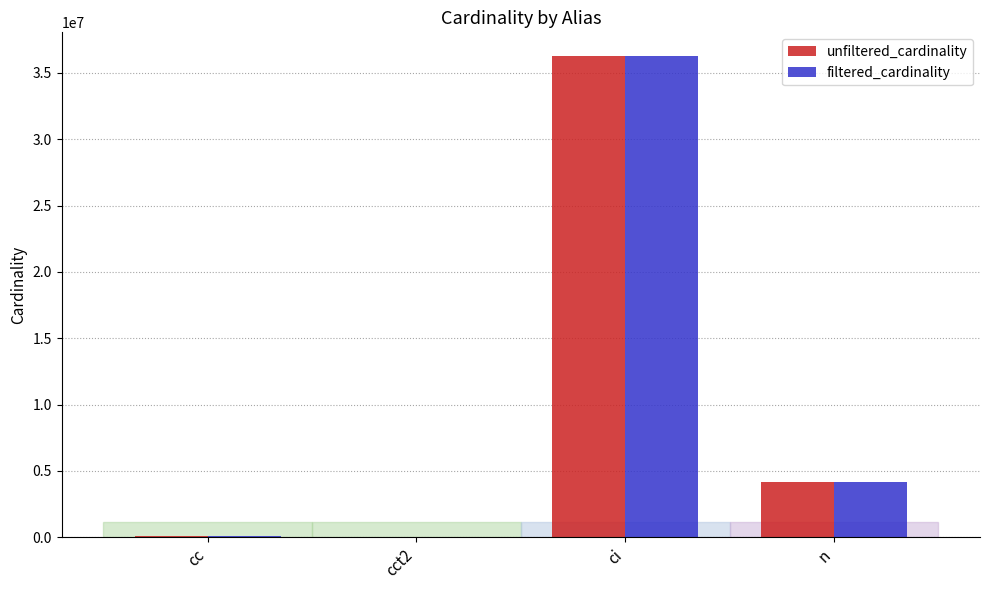

At which label does filtered_cardinality reach its peak?

ci